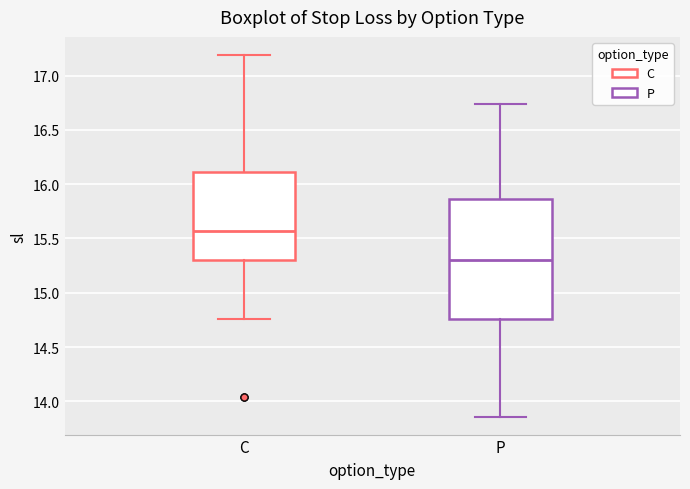

Reading left to right, transcribe this box plot: for each box, give where its median line is, the range the box spans, and where its two whiskers end, as read against the y-axis. The values are not printed on the chart, so give them approximately, as read against the axis.

C: median 15.55, box 15.30 to 16.10, whiskers 14.75 to 17.20
P: median 15.30, box 14.75 to 15.85, whiskers 13.85 to 16.75